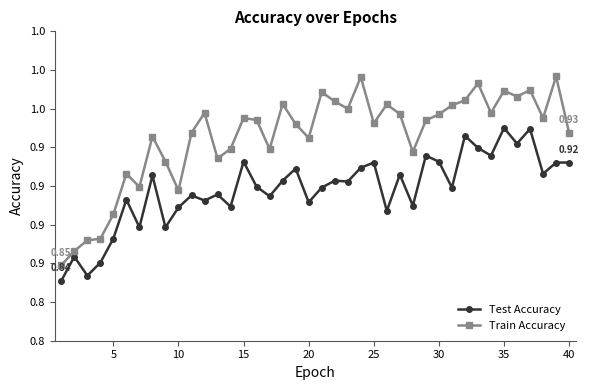

Is this an area chart (filled region under the line)?

No